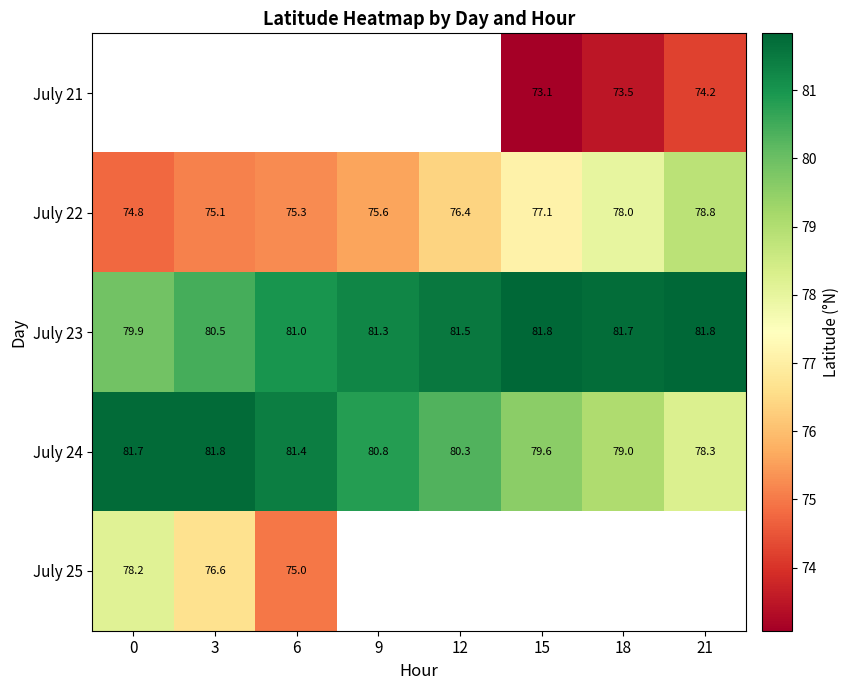

What is the minimum value shown in the chart?

73.1